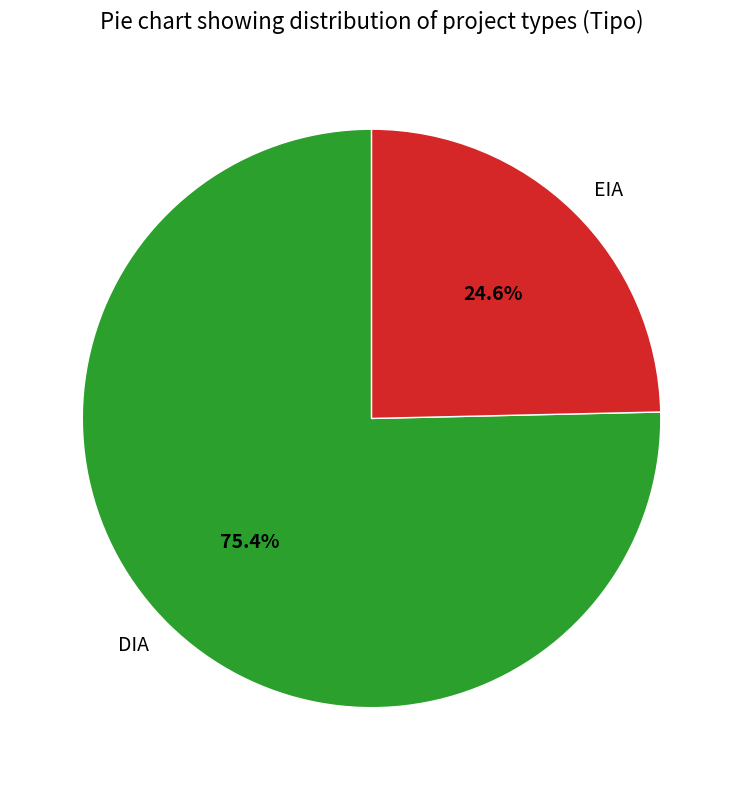

Which slice is the smallest?

EIA